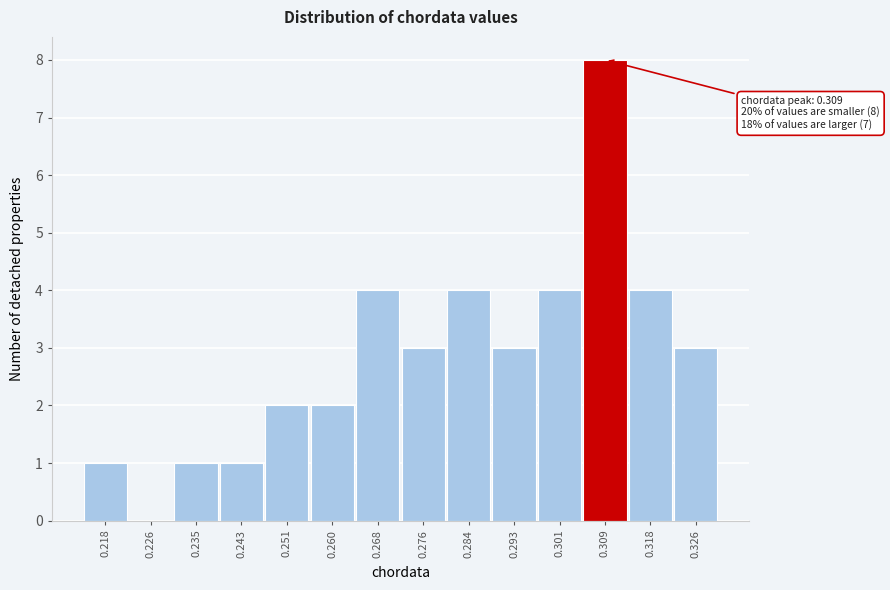

Over which range of the x-axis is the bar tallest?

0.305 to 0.313